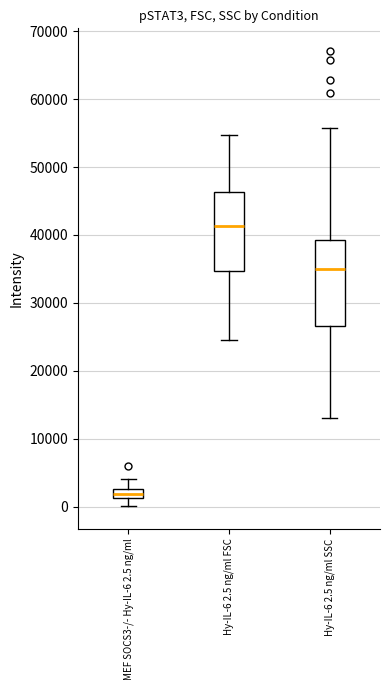

Where does the lower whisker of the box for Hy-IL-6 2.5 ng/ml FSC end on the y-axis? The values are not printed on the chart, so give them approximately, as read against the axis.

25000